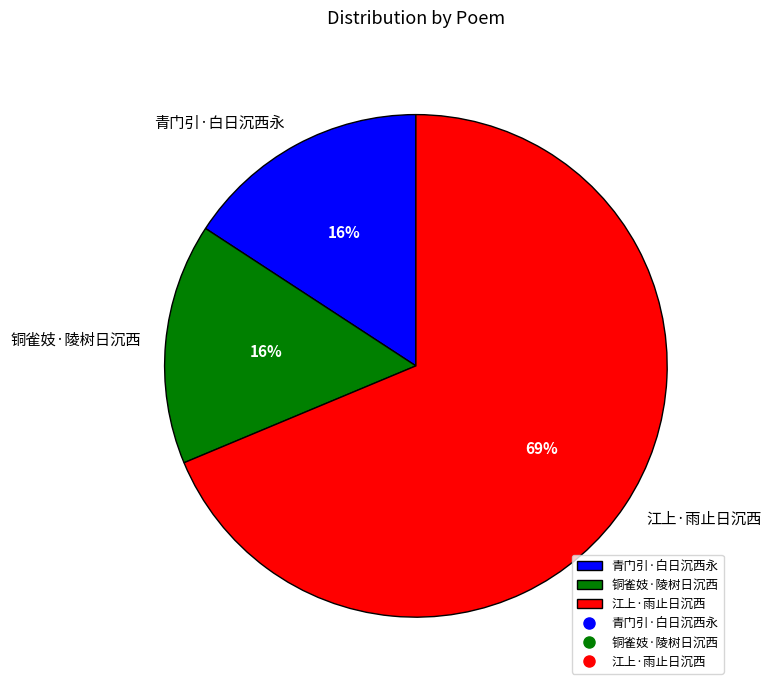

True or false: 青门引·白日沉西永 accounts for 24% of the total.

False